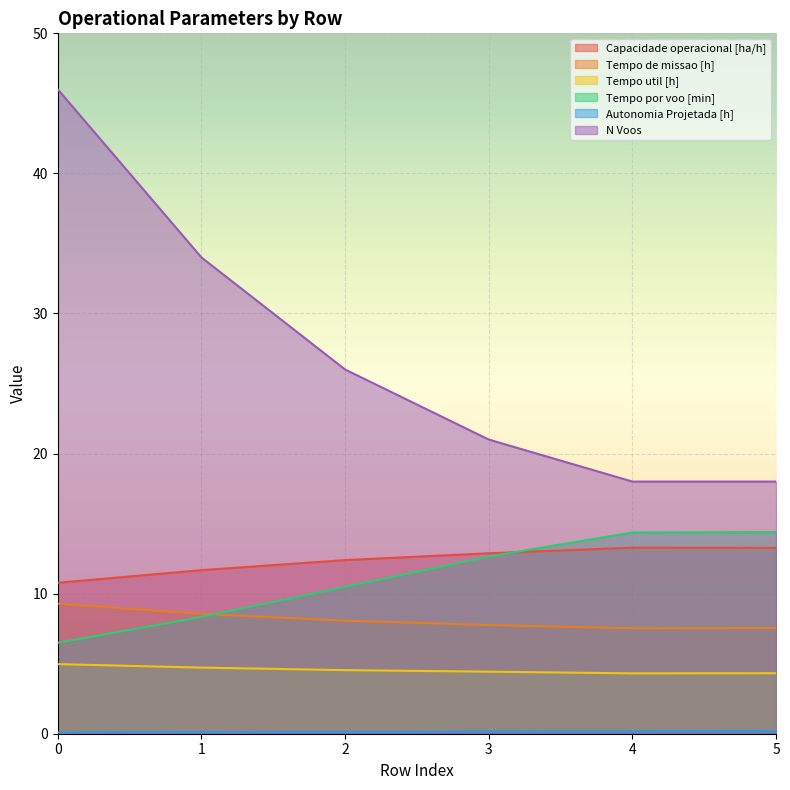

The Tempo util [h] series shows 7.1 at 2. True or false?

False